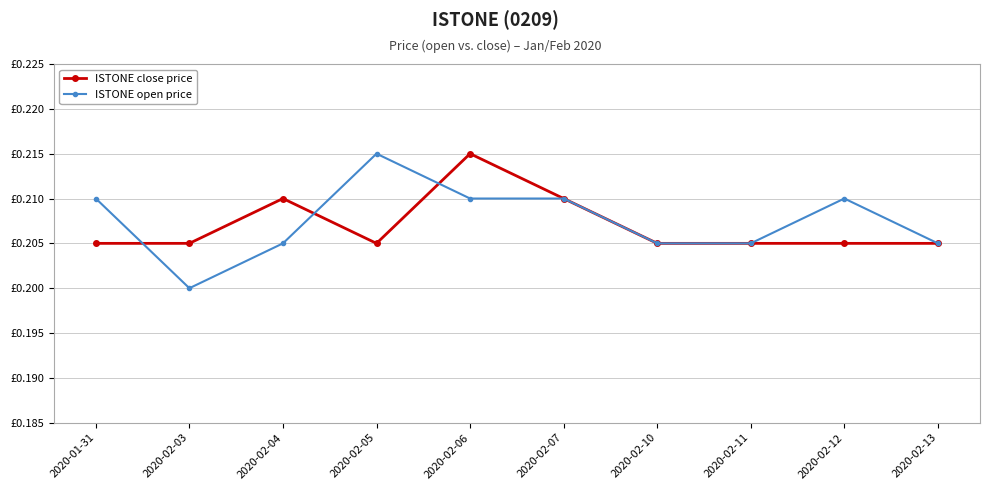

Is this an area chart (filled region under the line)?

No